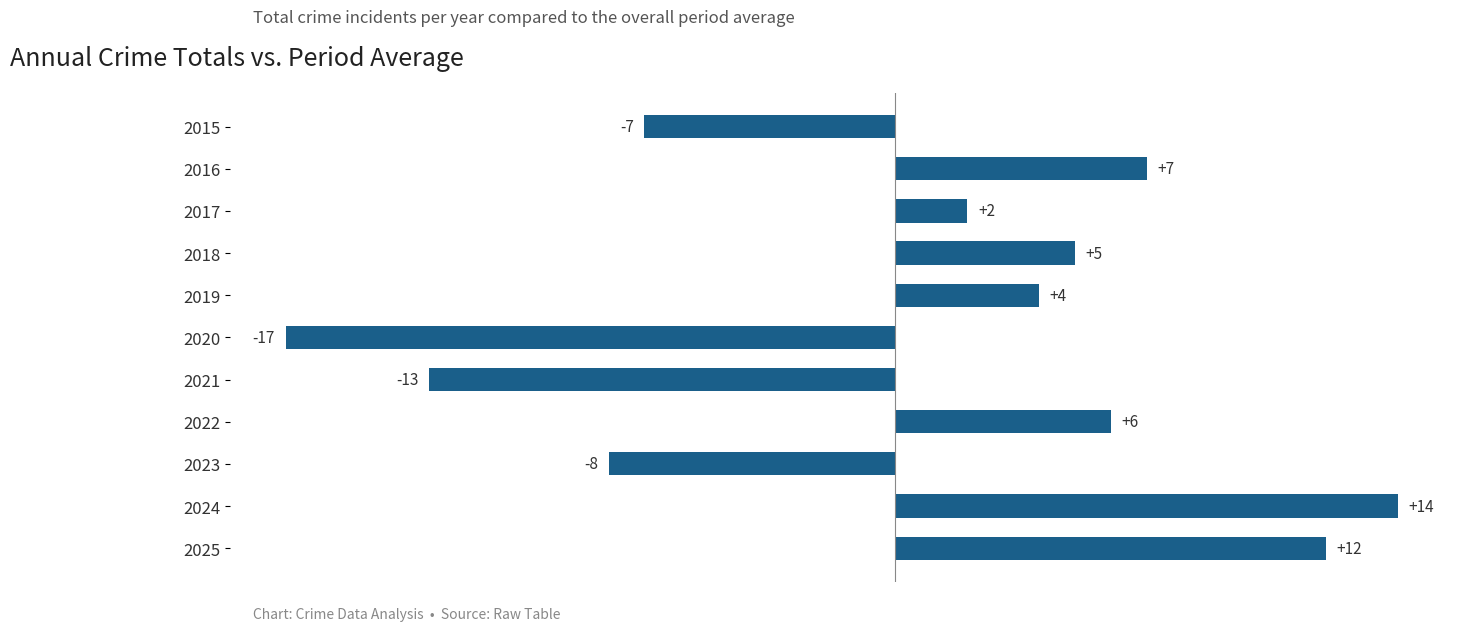

Are the bars horizontal?

Yes